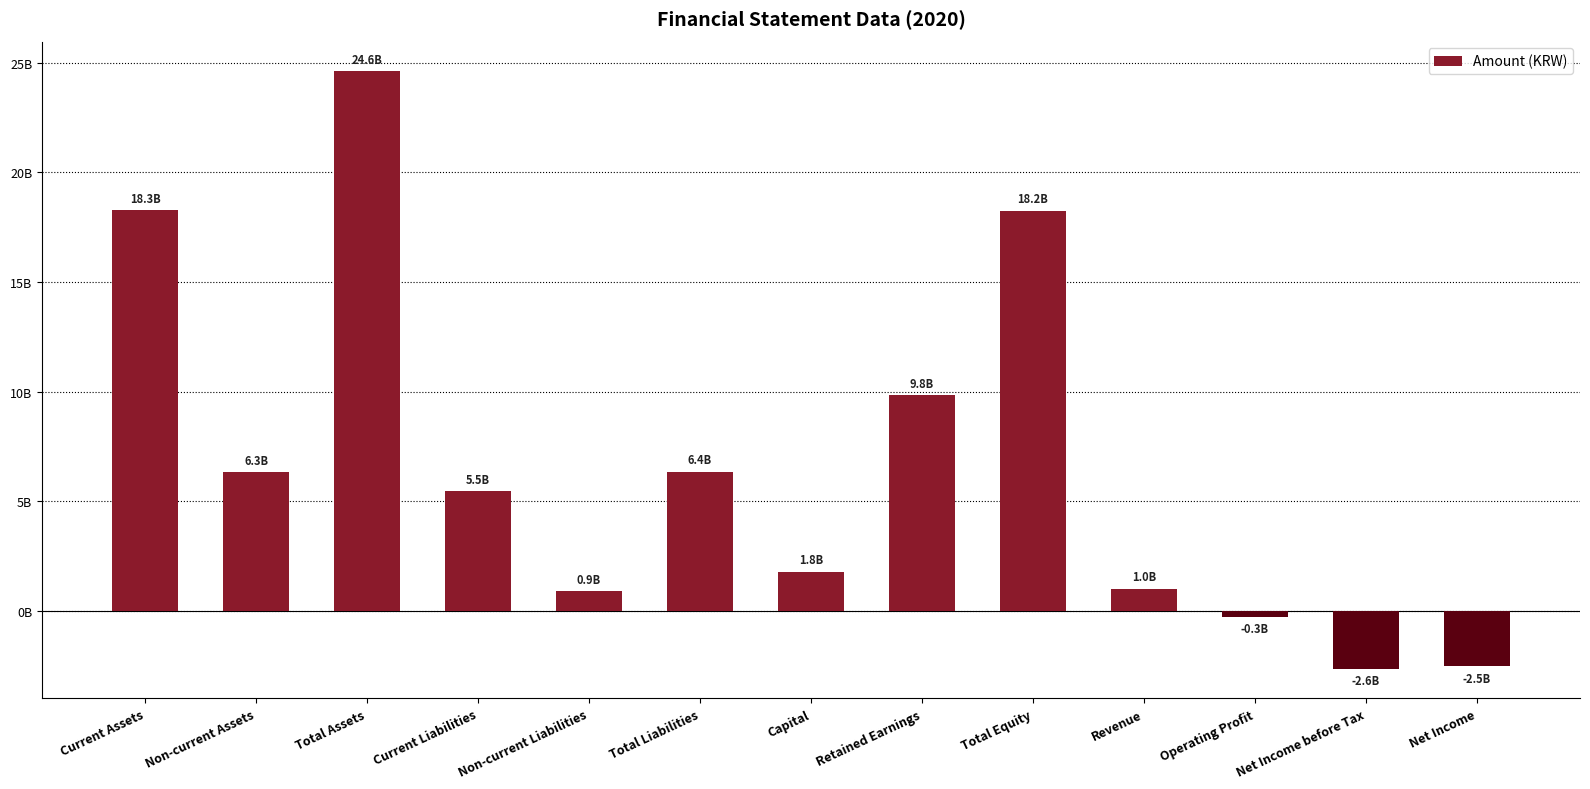

What is the sum of the values at Capital and Operating Profit?

1515333109